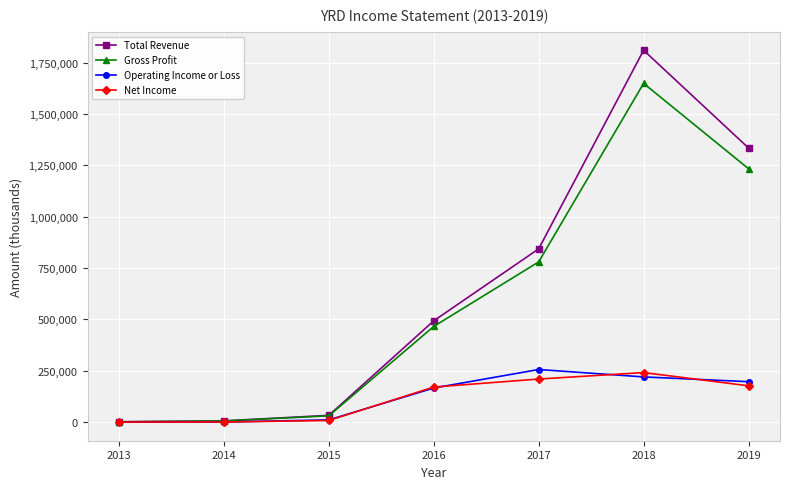

True or false: Operating Income or Loss has a value of 165000 at 2016.

True